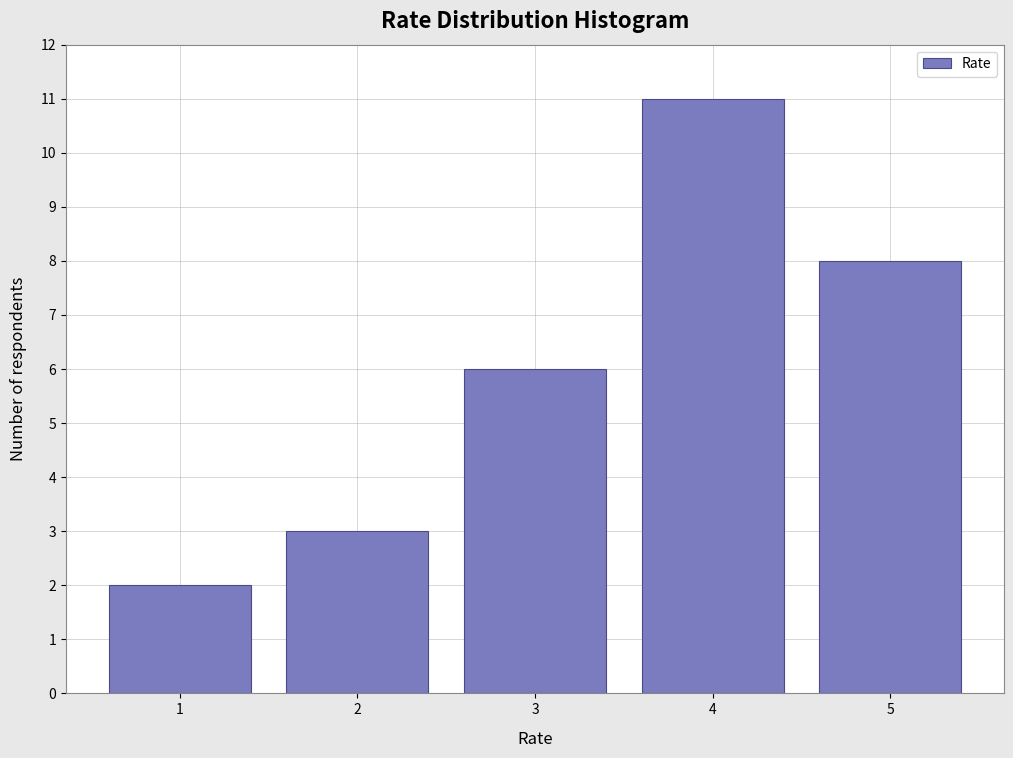

Reading left to right, list every bar in this chart as the range it spans on the x-axis followed by its height. The values are not printed on the chart, so give them approximately, as read against the axis.

0.5 to 1.5: 2
1.5 to 2.5: 3
2.5 to 3.5: 6
3.5 to 4.5: 11
4.5 to 5.5: 8